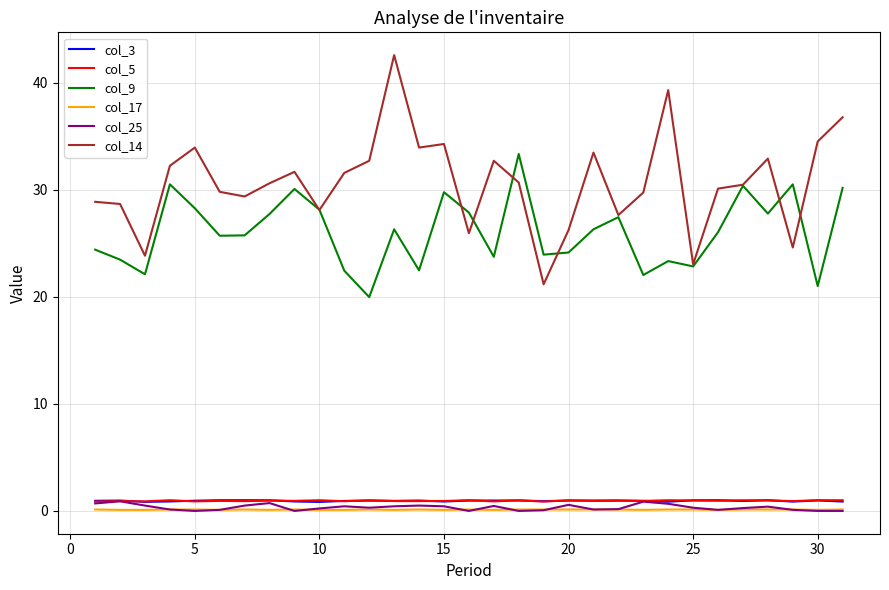

What is the minimum value for col_9?

20.0